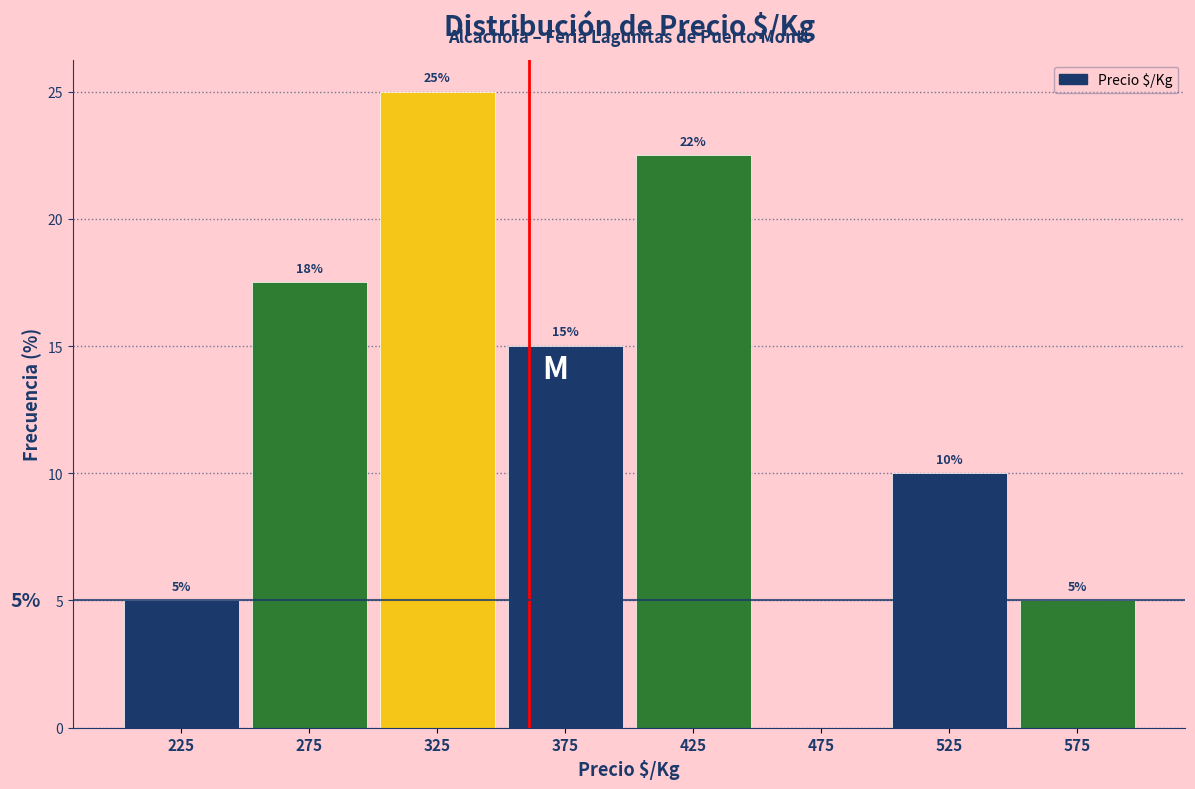

Over which range of the x-axis is the bar tallest?

300 to 350